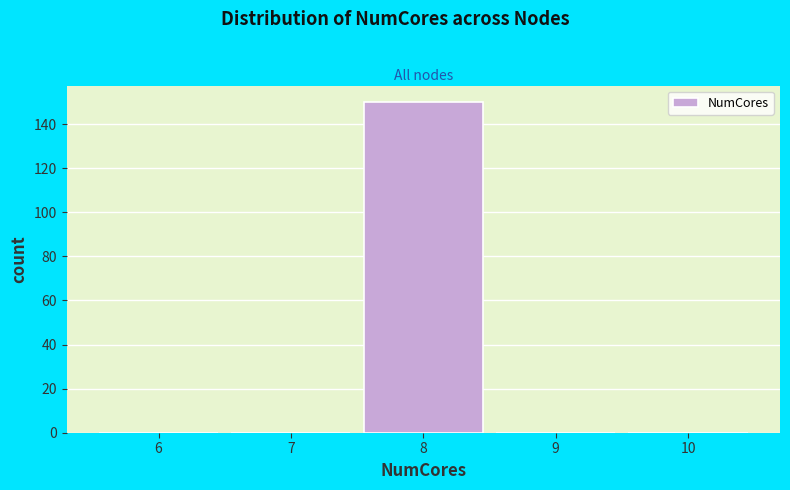

Reading right to left, list all the values displayed in this chart.

10=0	9=0	8=150	7=0	6=0